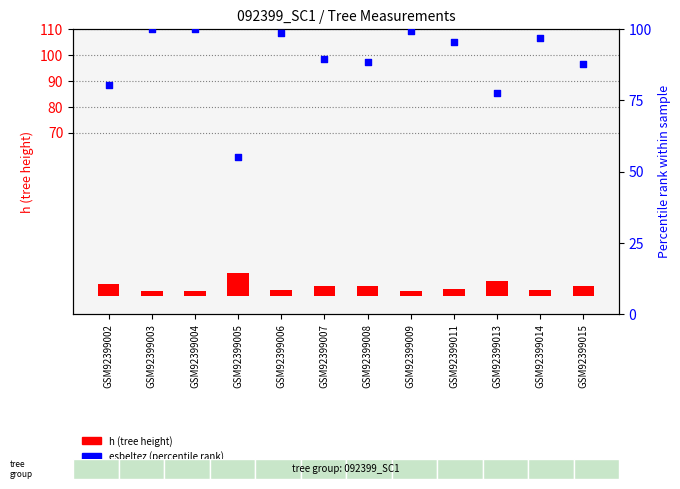

At how many categories does at least one series exceed 49?

12